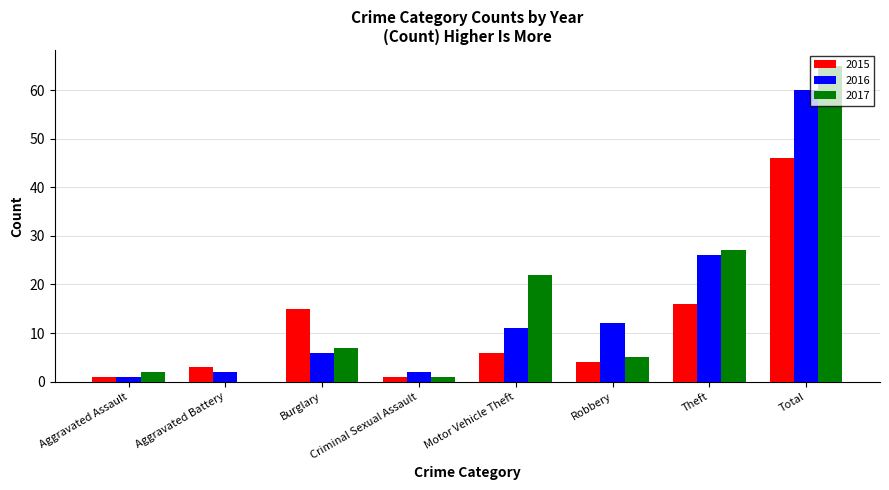

Reading right to left, extract all data points from this chart.

2015: 46	16	4	6	1	15	3	1
2016: 60	26	12	11	2	6	2	1
2017: 65	27	5	22	1	7	0	2